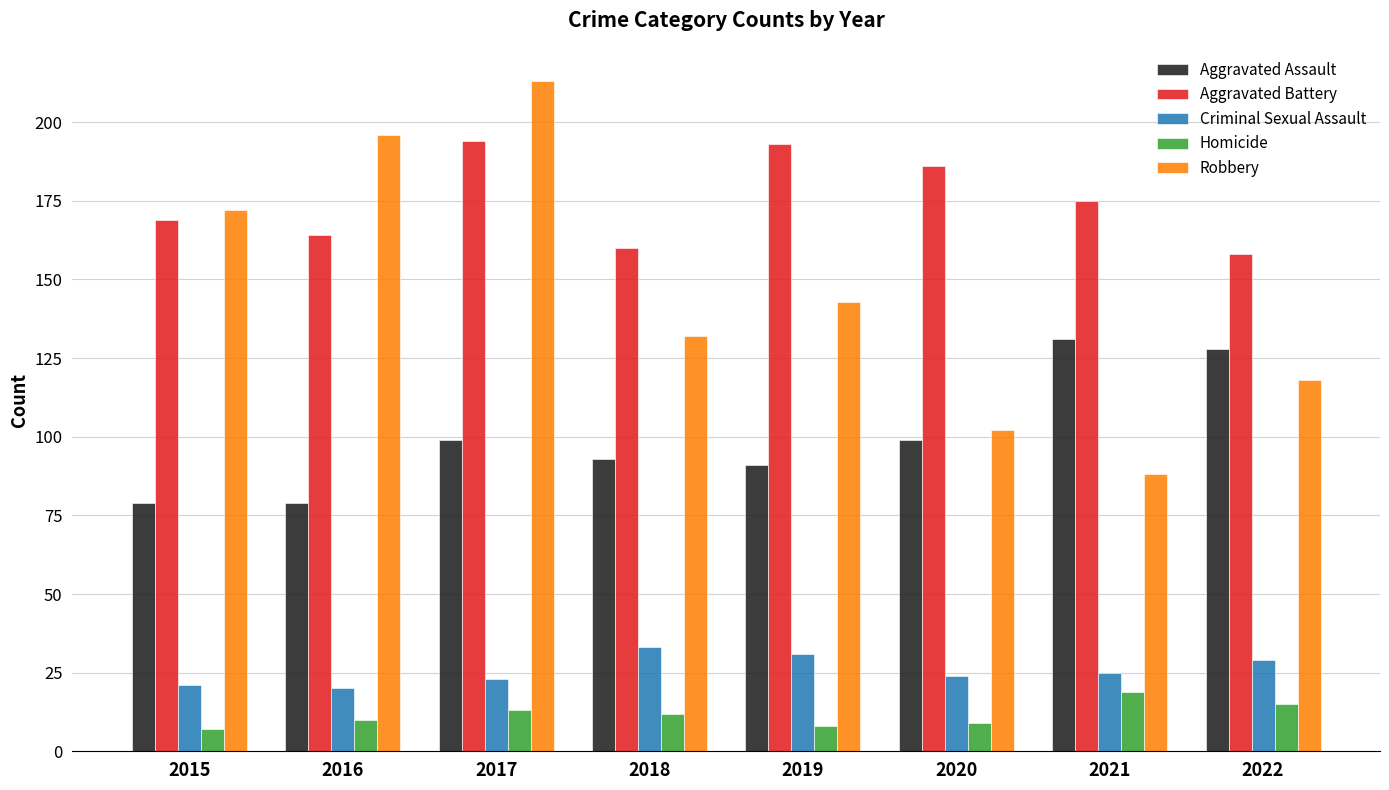

What is the sum of the Robbery values at 2018 and 2015?

304